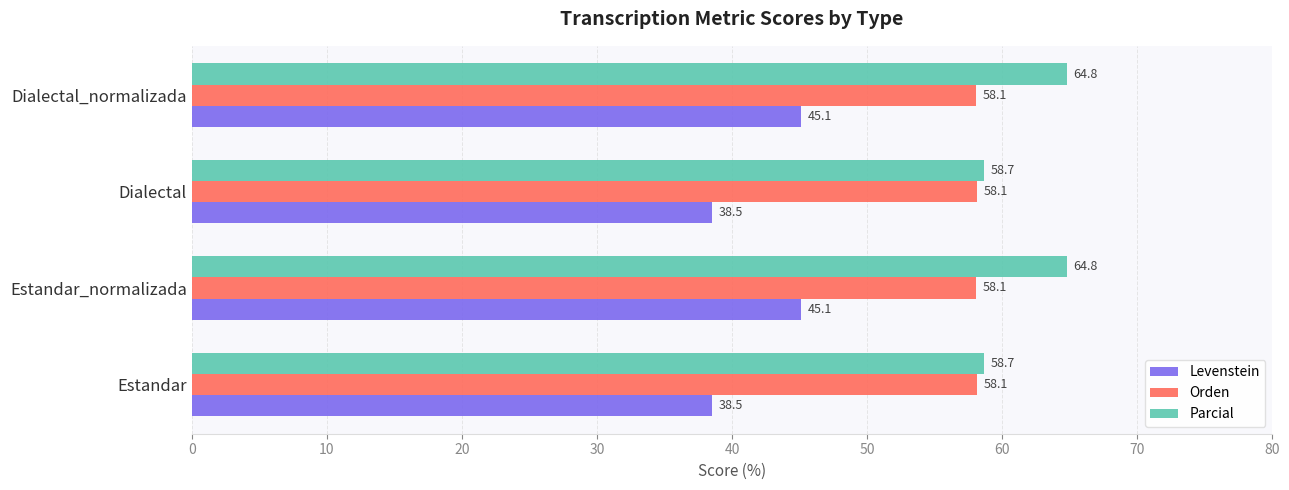

What is the sum of all Orden values?

232.4